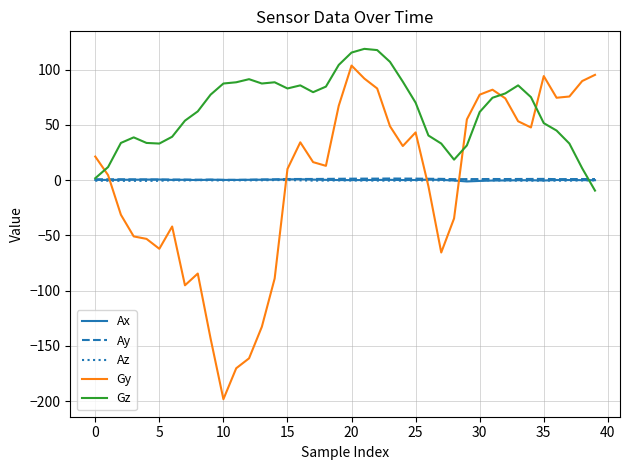

What is the difference between the second highest and minimum values in the Gz series?

127.1